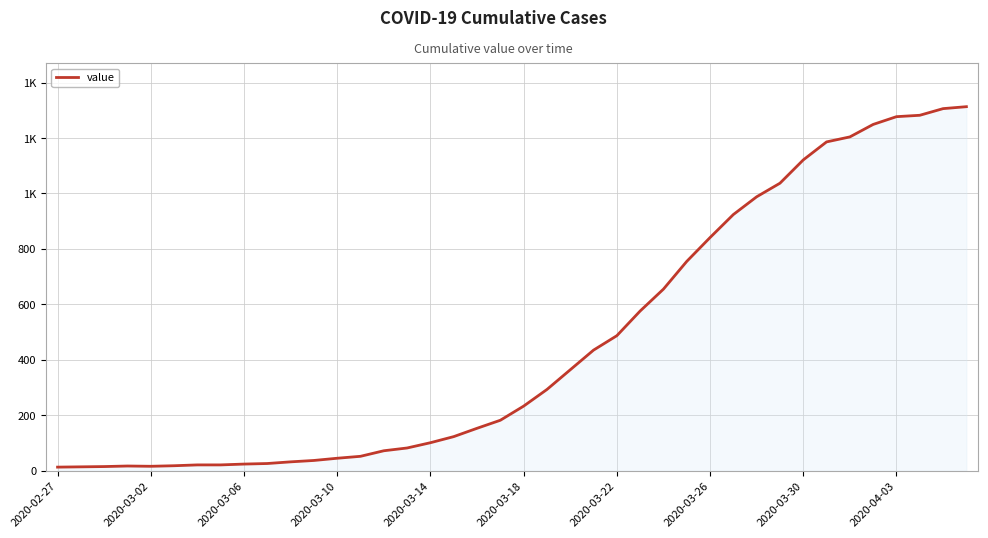

What is the greatest value displayed?

1313